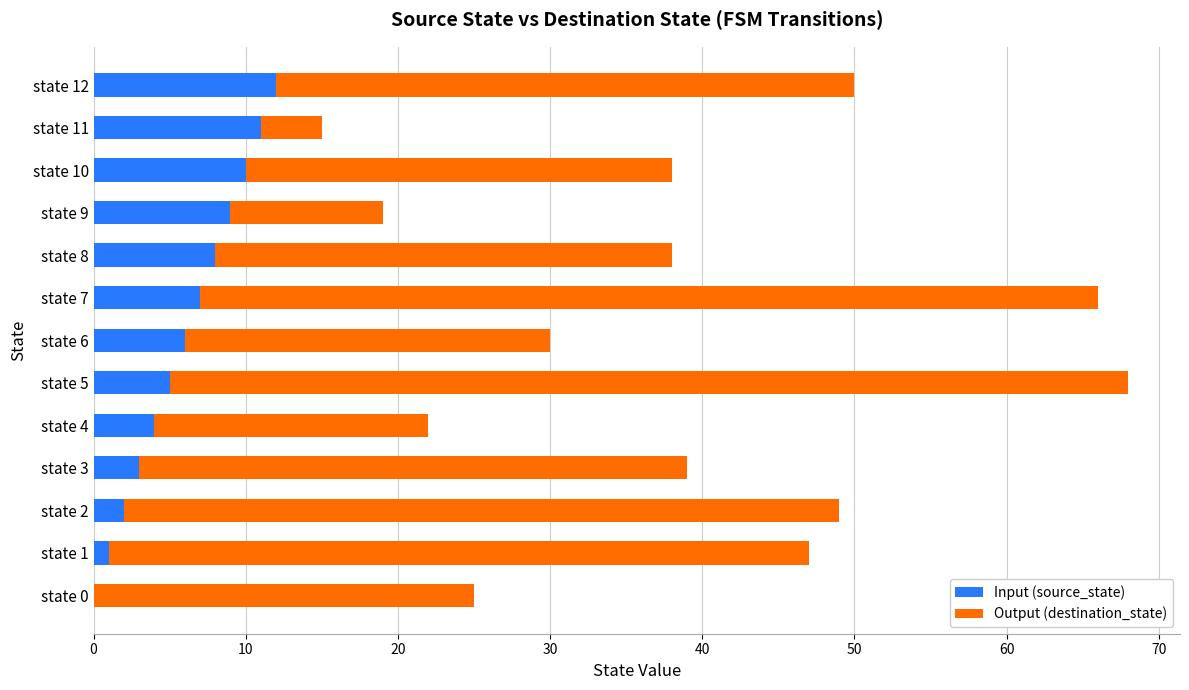

What are all the series names shown in the legend?

Input (source_state), Output (destination_state)